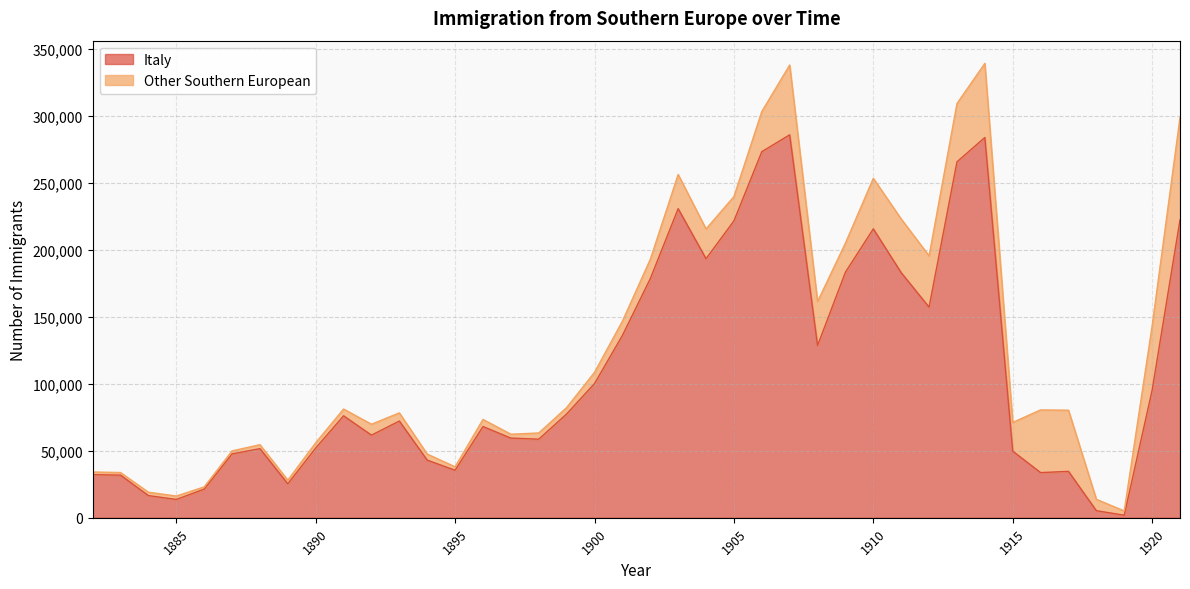

True or false: the data shows 105926 at 1896.

False